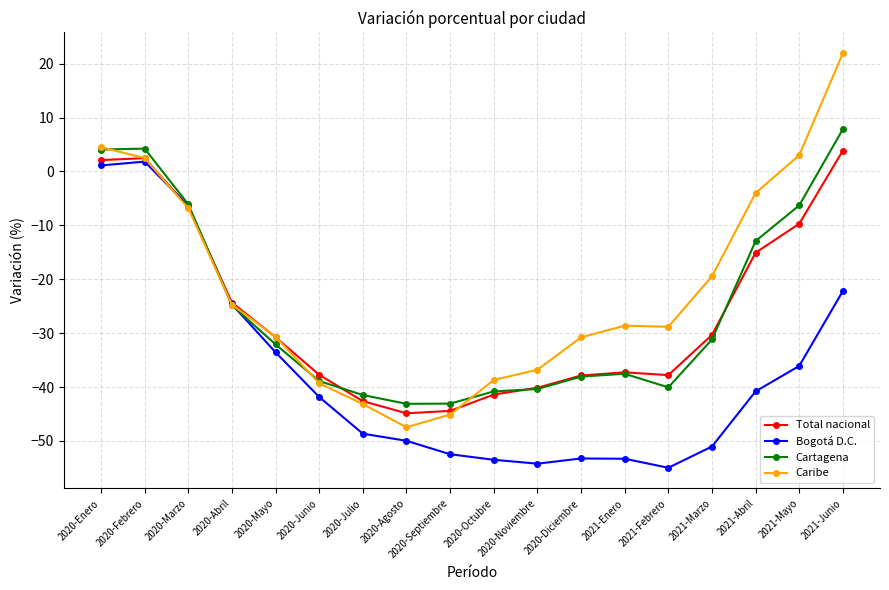

Is it true that Bogotá D.C. equals -55.0 at 2021-Febrero?

True